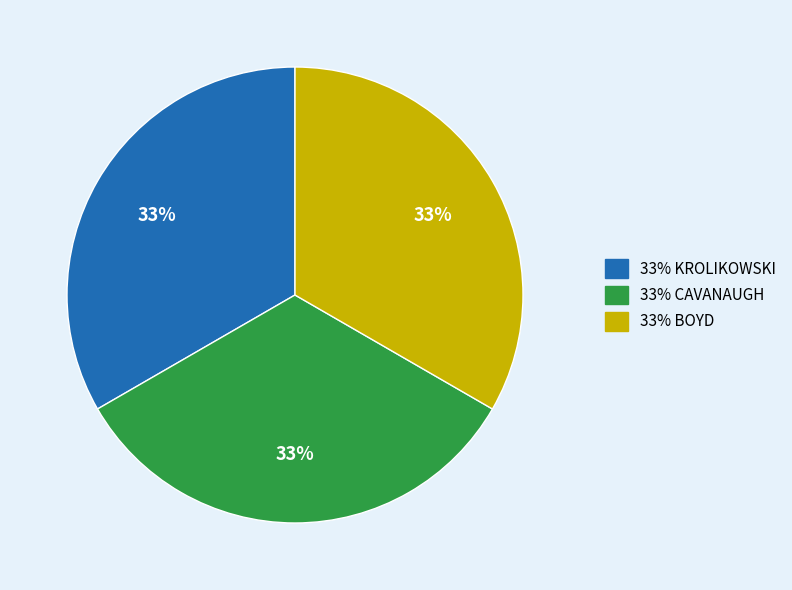

To the nearest percent, what is the average slice percentage?

33%